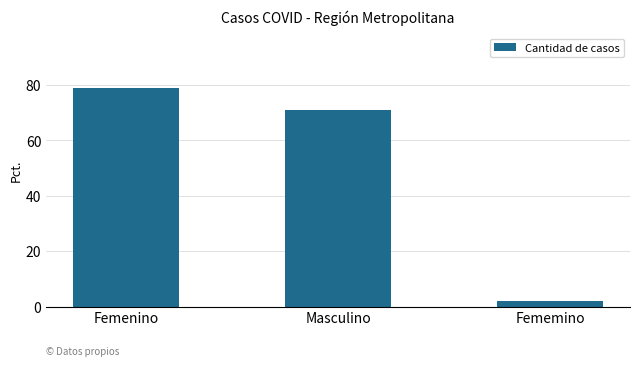

At which category does the chart reach its minimum across all series?

Fememino